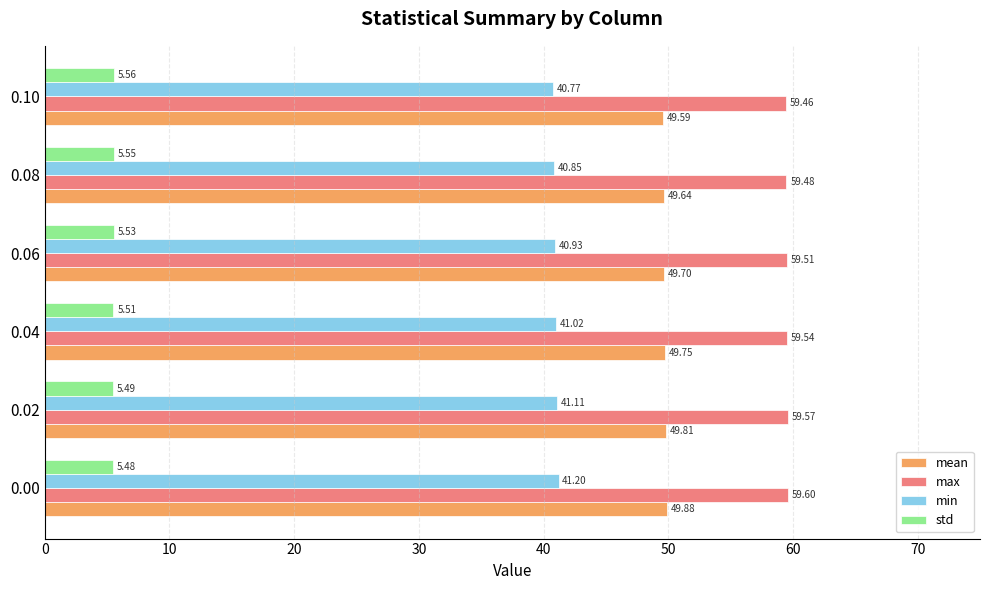

At which label is mean closest to 49?

0.10